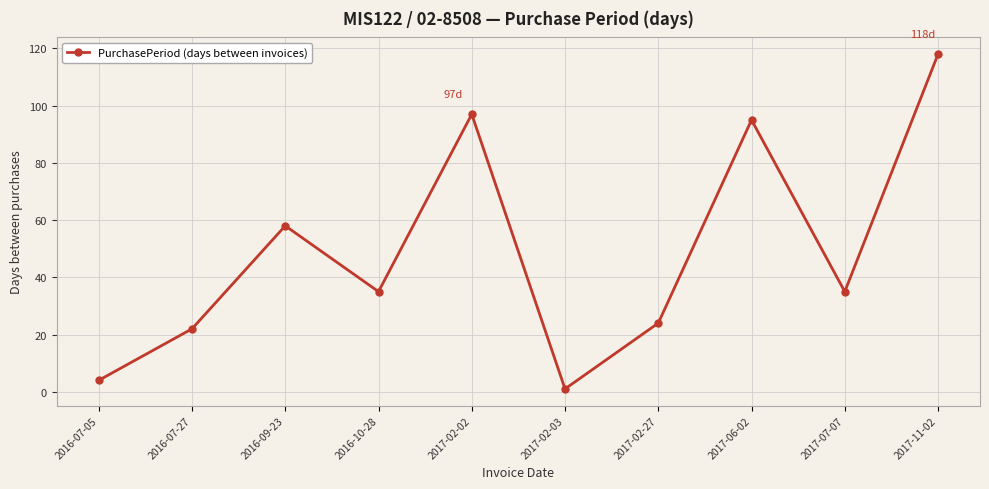

Where is the first local maximum?

2016-09-23